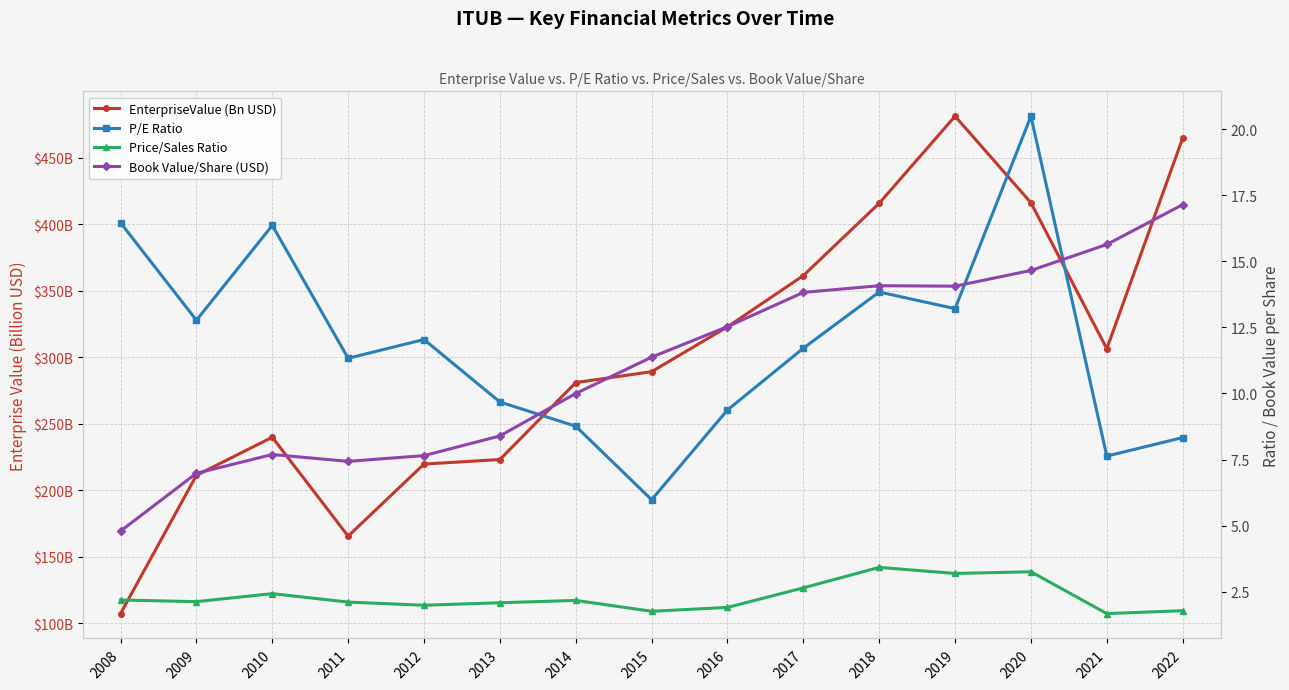

How many data points in Book Value/Share (USD) are less than 11?

7